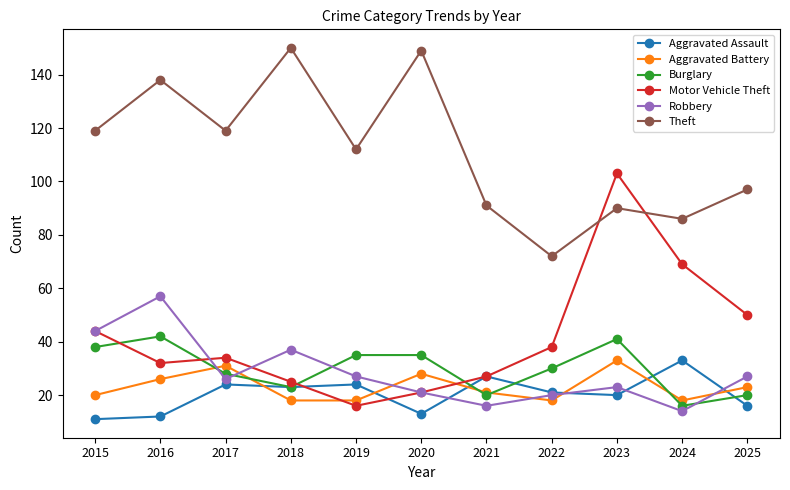

What are all the series names shown in the legend?

Aggravated Assault, Aggravated Battery, Burglary, Motor Vehicle Theft, Robbery, Theft